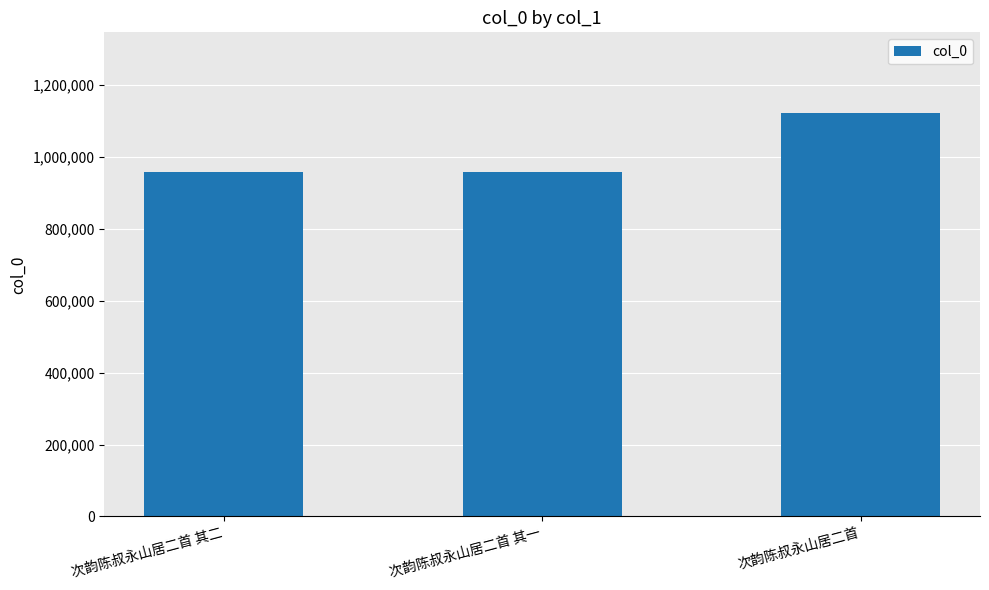

What is the sum of all values?

3037463